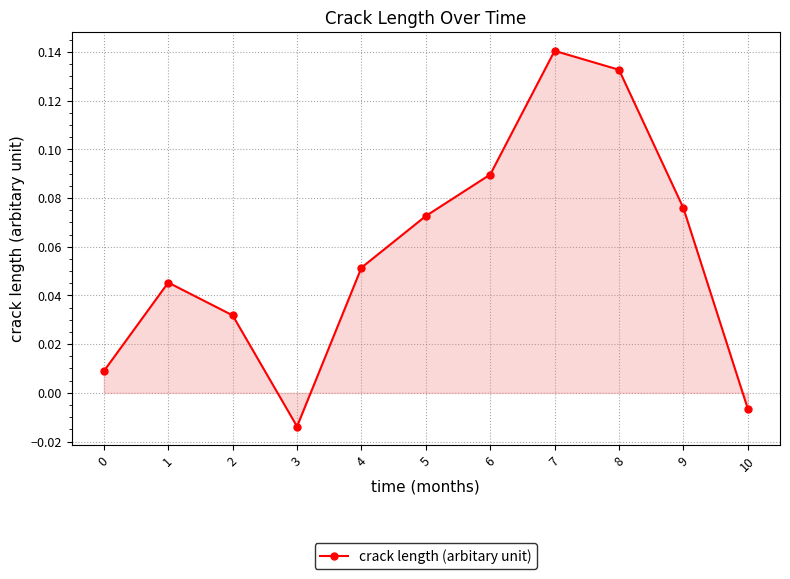

How many interior local valleys (lower than both neighbors) does the data have?

1